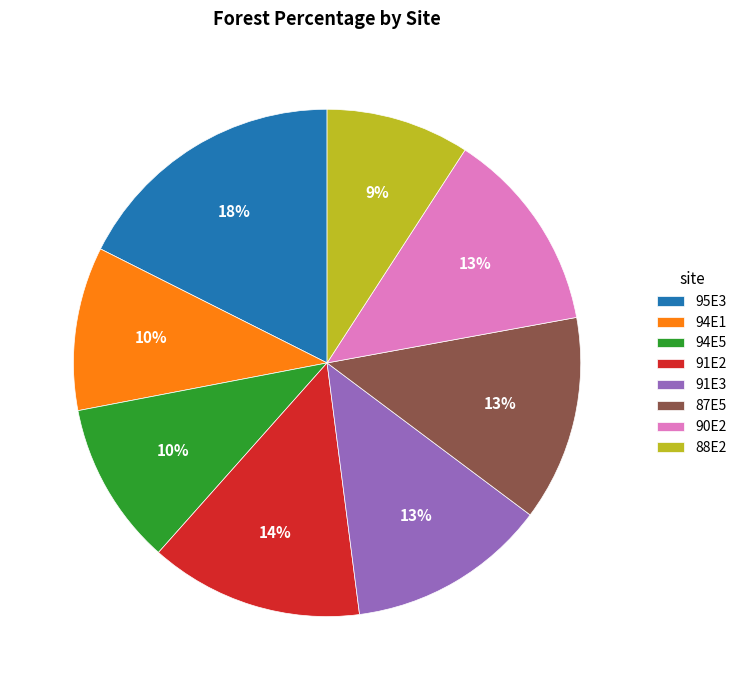

How many segments does this pie chart have?

8